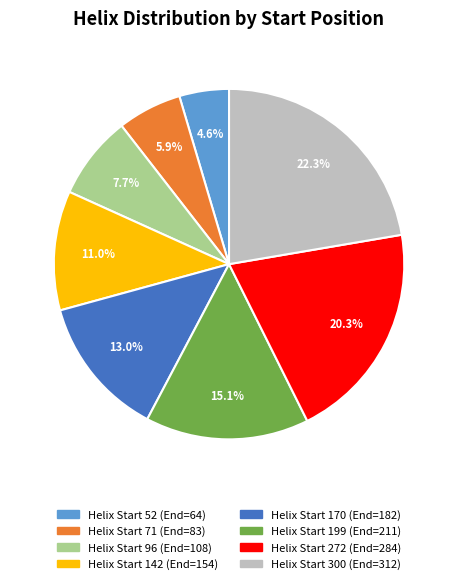

Count the number of slices in the pie.

8